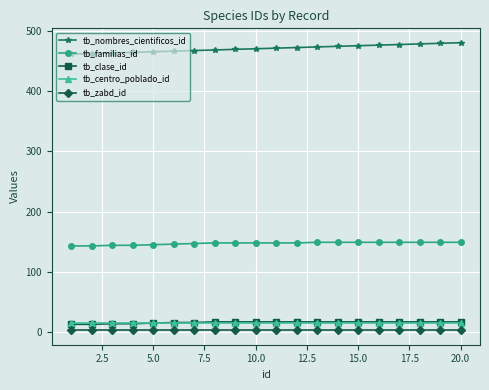

At how many categories does at least one series exceed 220?

20